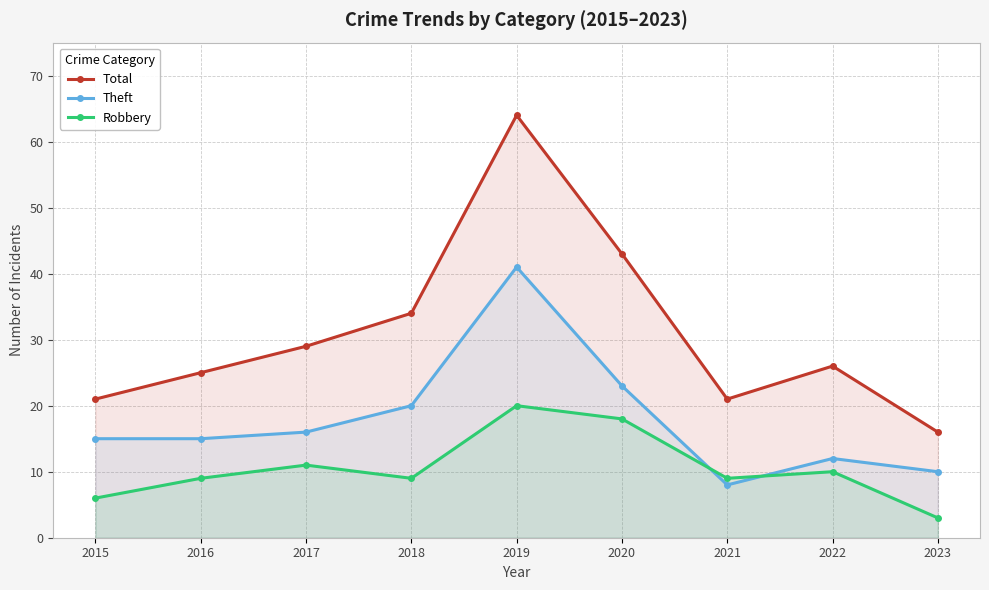

Between 2016 and 2019, which series saw the biggest shift?

Total